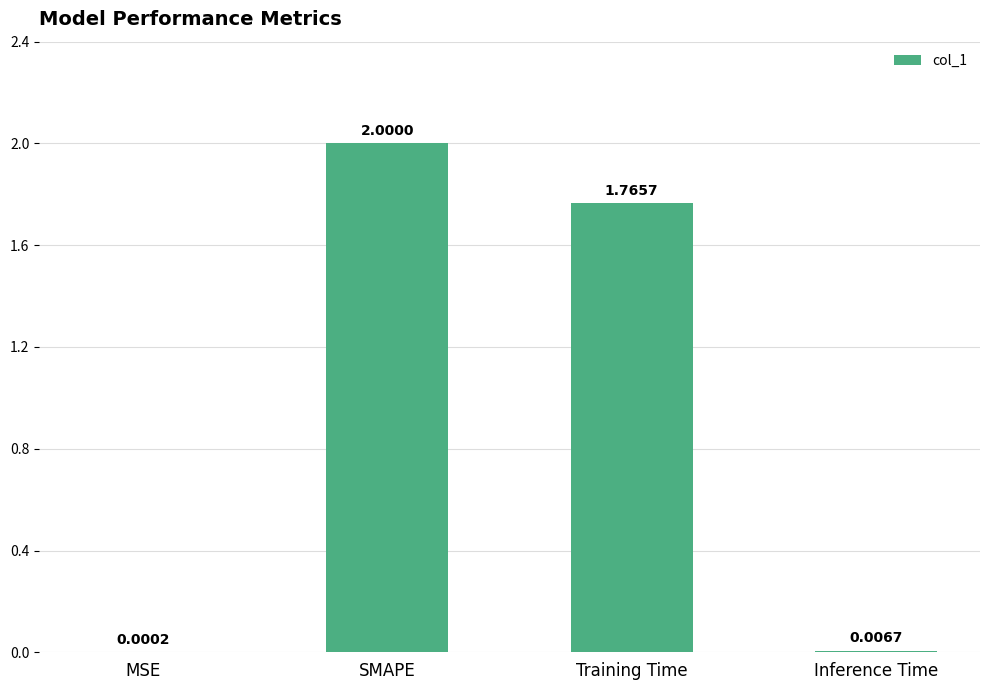

Which label corresponds to the largest value in the chart?

SMAPE